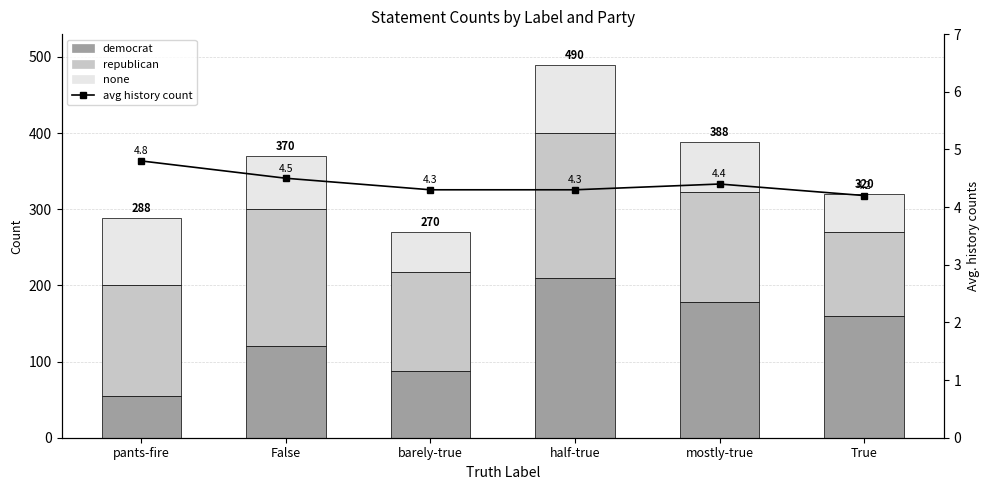

What position from the left is True?

6